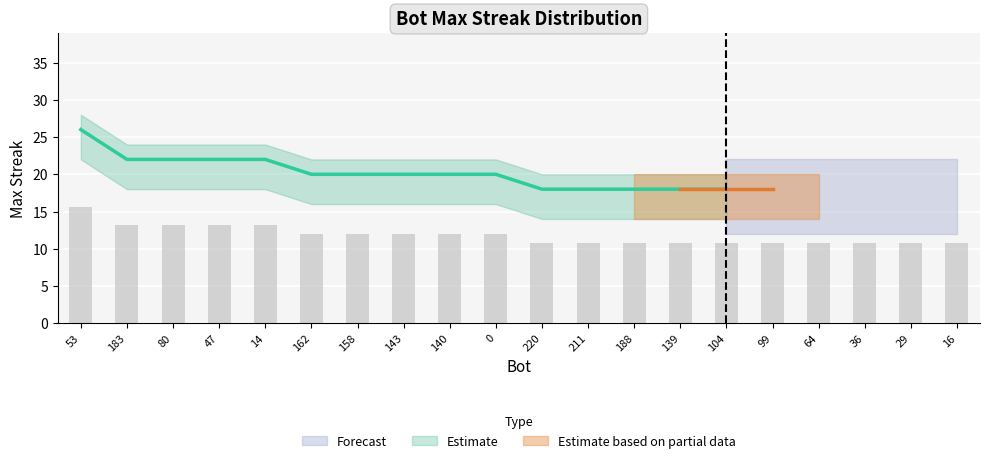

Reading left to right, extract all data points from this chart.

15.6	13.2	13.2	13.2	13.2	12.0	12.0	12.0	12.0	12.0	10.8	10.8	10.8	10.8	10.8	10.8	10.8	10.8	10.8	10.8